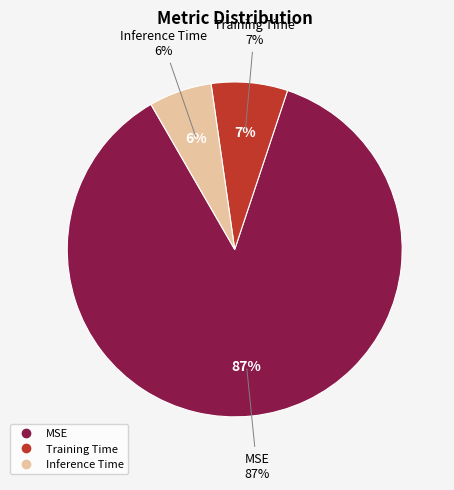

How many slices are in this pie chart?

3